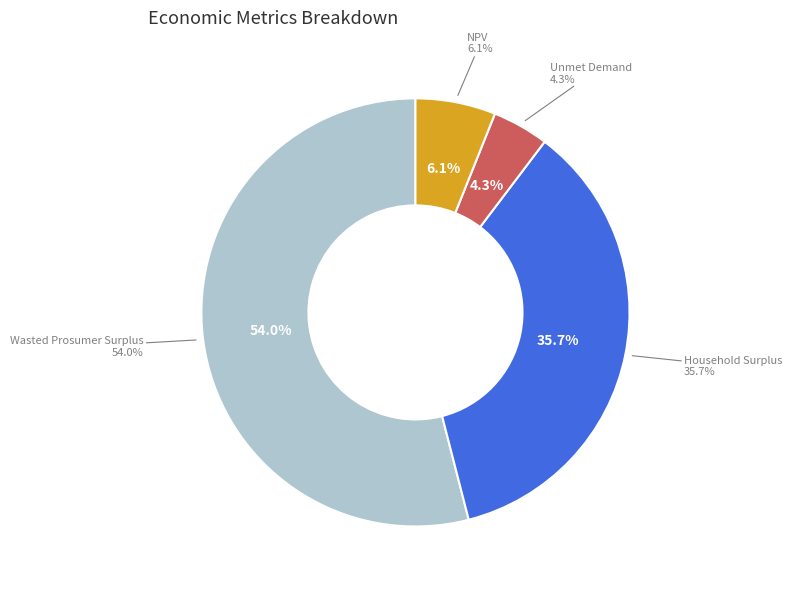

Count the number of slices in the pie.

4